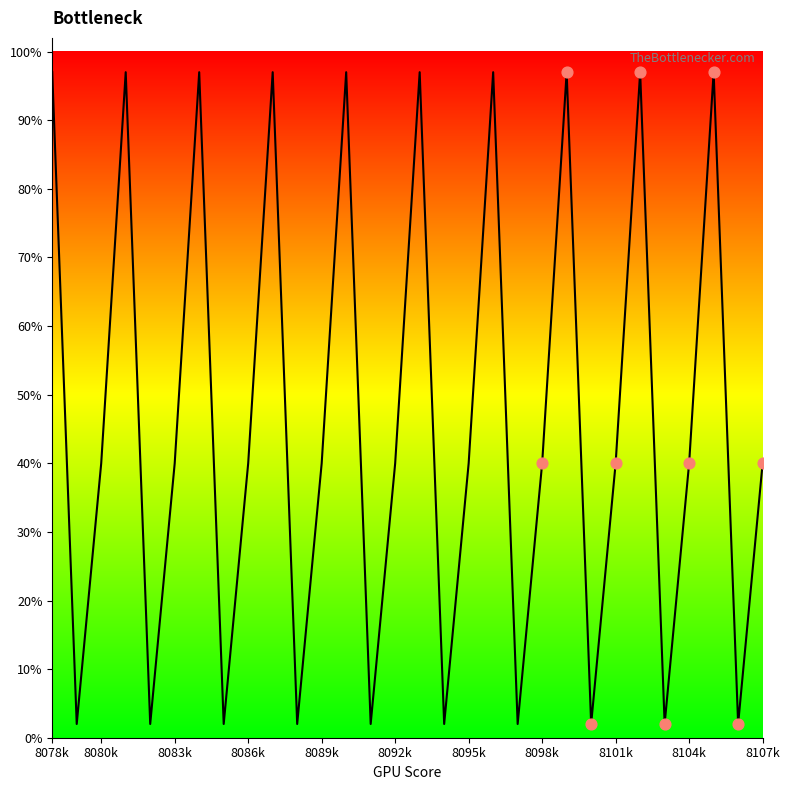

What is the maximum value shown in the chart?

97